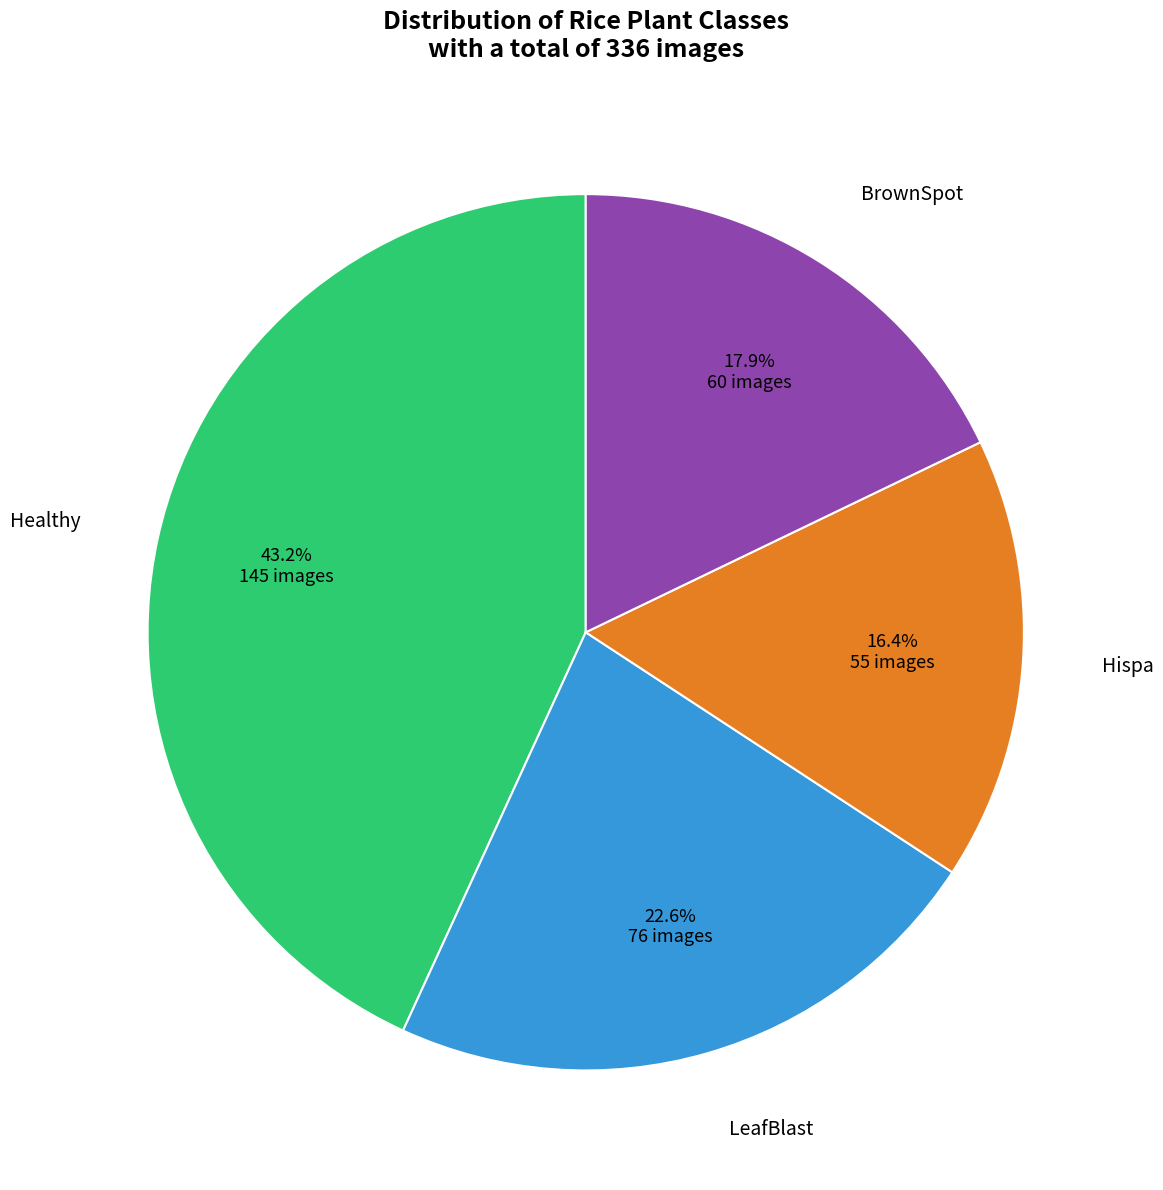

To the nearest percent, what is the difference between the largest and smallest slice percentages?

27%